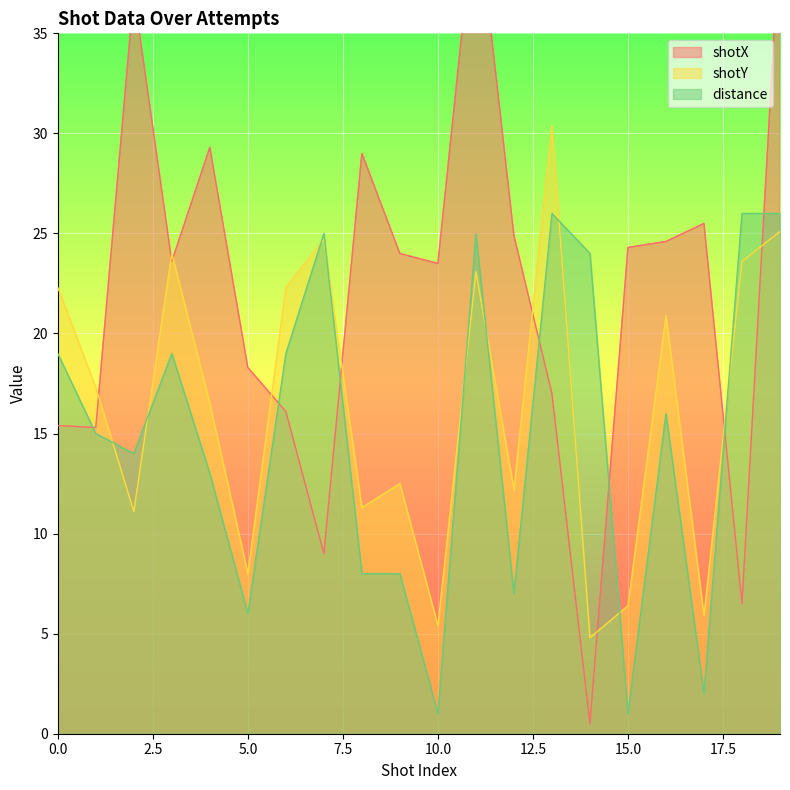

What is the sum of the shotX values at 16 and 4?

53.9